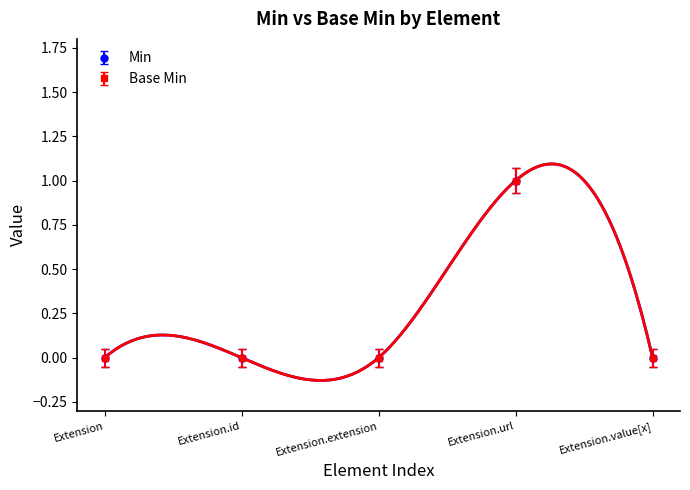

True or false: Min has a value of 0.0 at Extension.id.

True